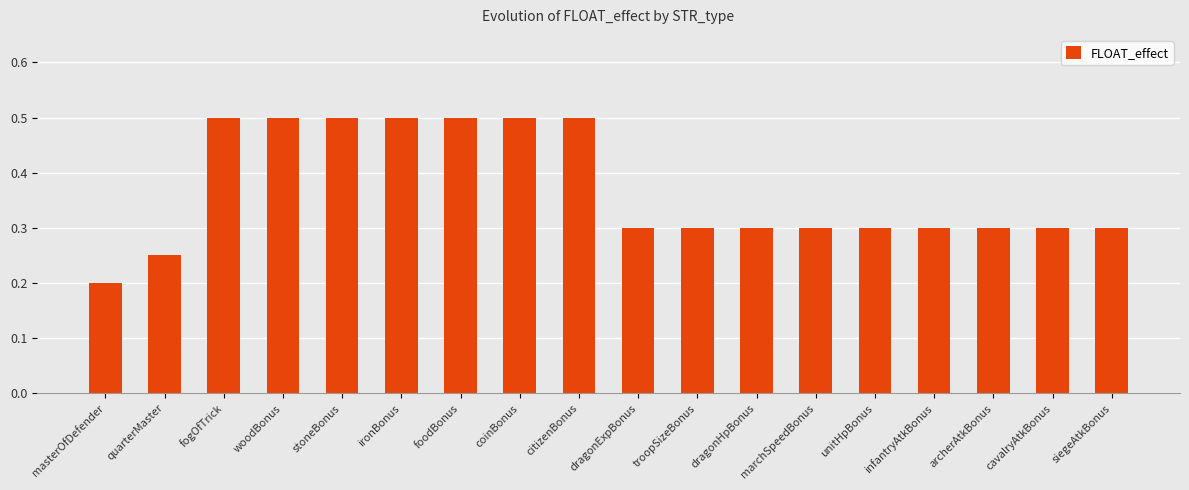

What is the label of the 8th bar from the right?

troopSizeBonus